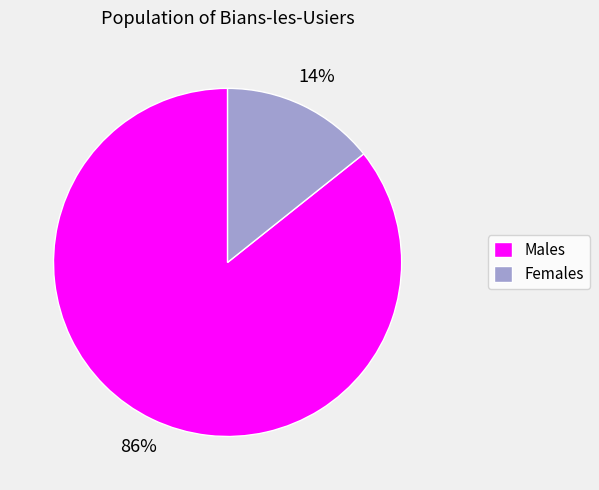

To the nearest percent, what is the average slice percentage?

50%